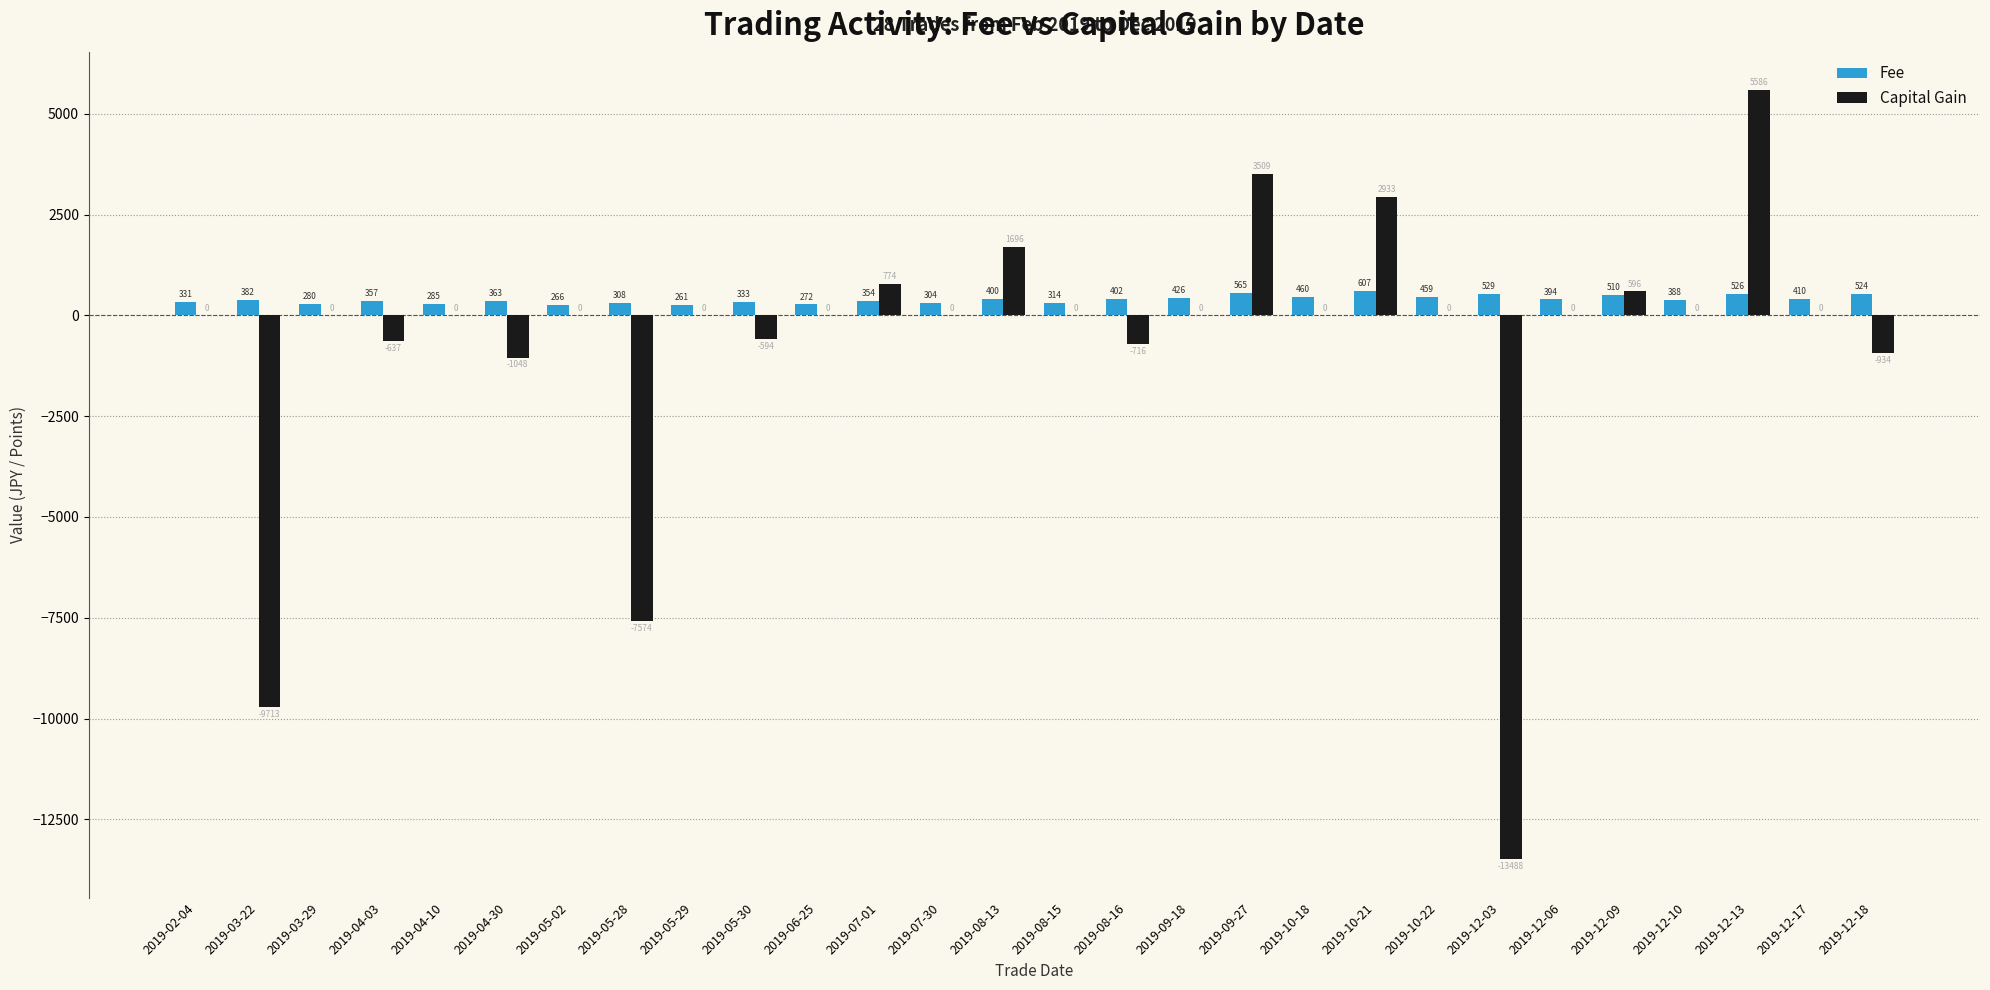

Where is Capital Gain nearest to the value -3951?

2019-04-30